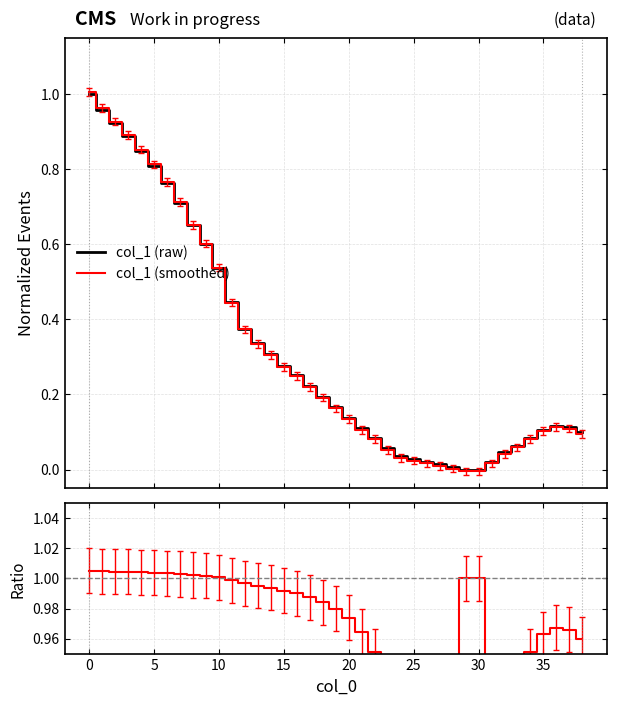

Which category has the lowest value across all series?

29